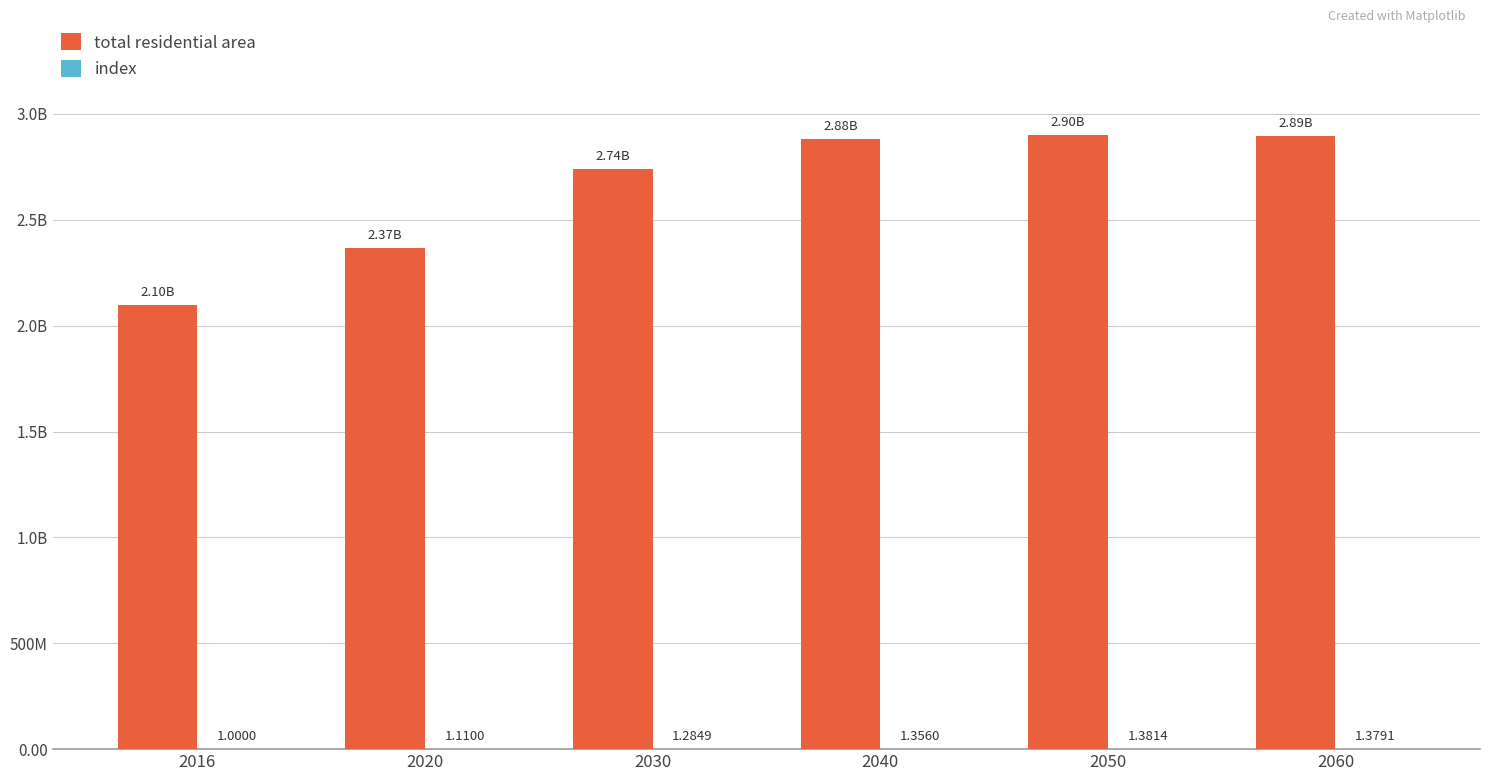

Does the chart contain stacked bars?

No